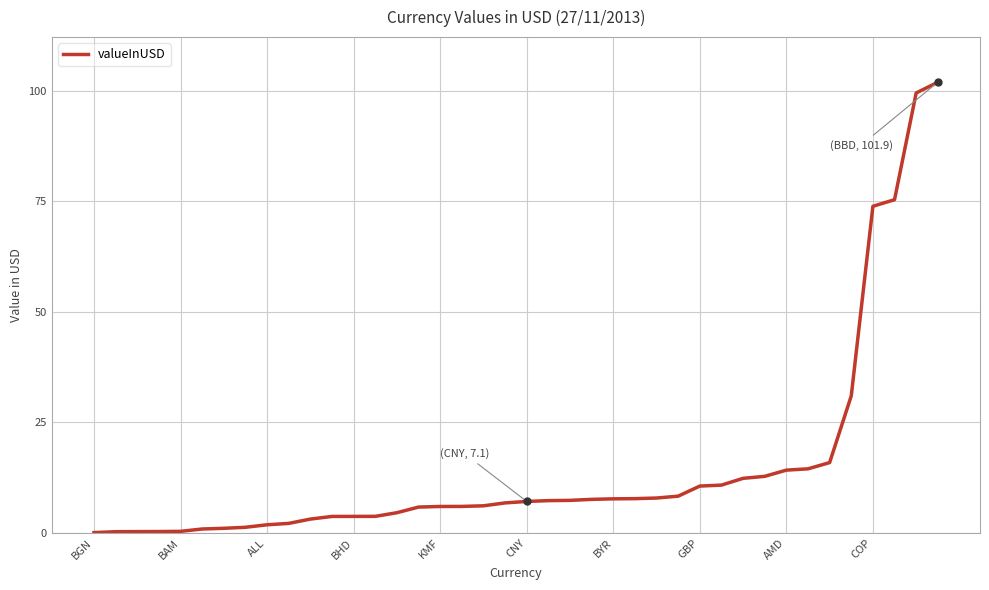

What is the difference between the maximum and minimum values?

101.8